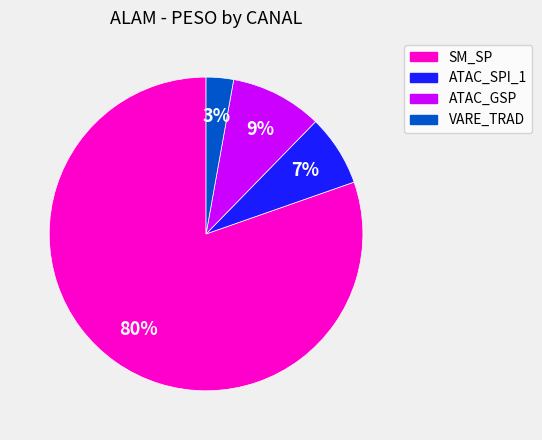

Is there any slice that represents more than half of the pie?

Yes